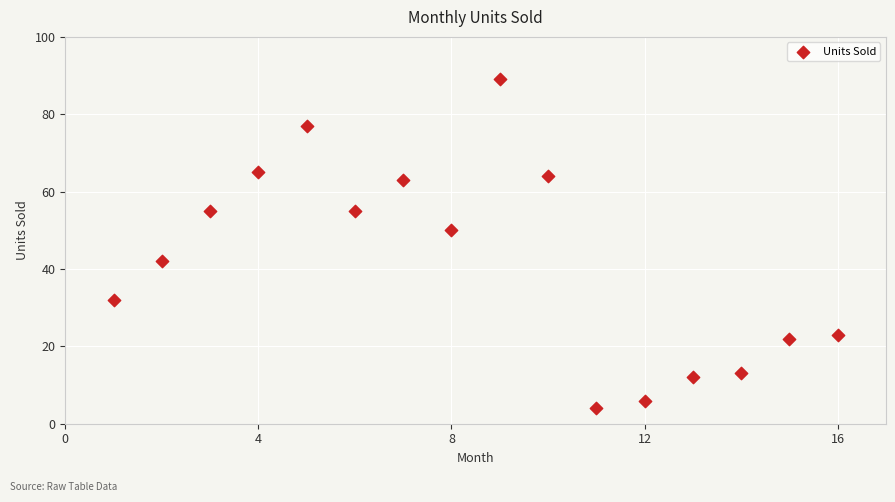

List the coordinates of all points as (Y, X) pairs, reading left to right.

(32, 1)  (42, 2)  (55, 3)  (65, 4)  (77, 5)  (55, 6)  (63, 7)  (50, 8)  (89, 9)  (64, 10)  (4, 11)  (6, 12)  (12, 13)  (13, 14)  (22, 15)  (23, 16)